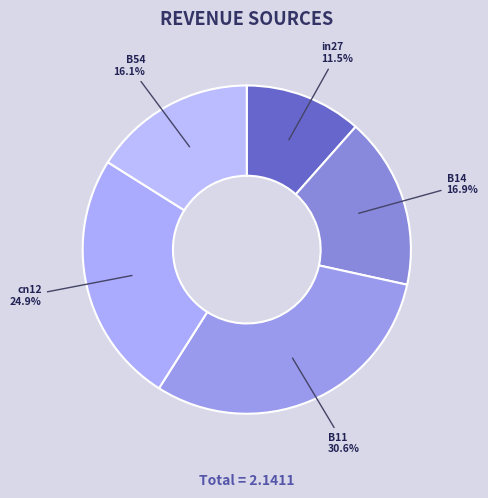

To the nearest percent, what is the combined percentage of in27 and B11?

42%